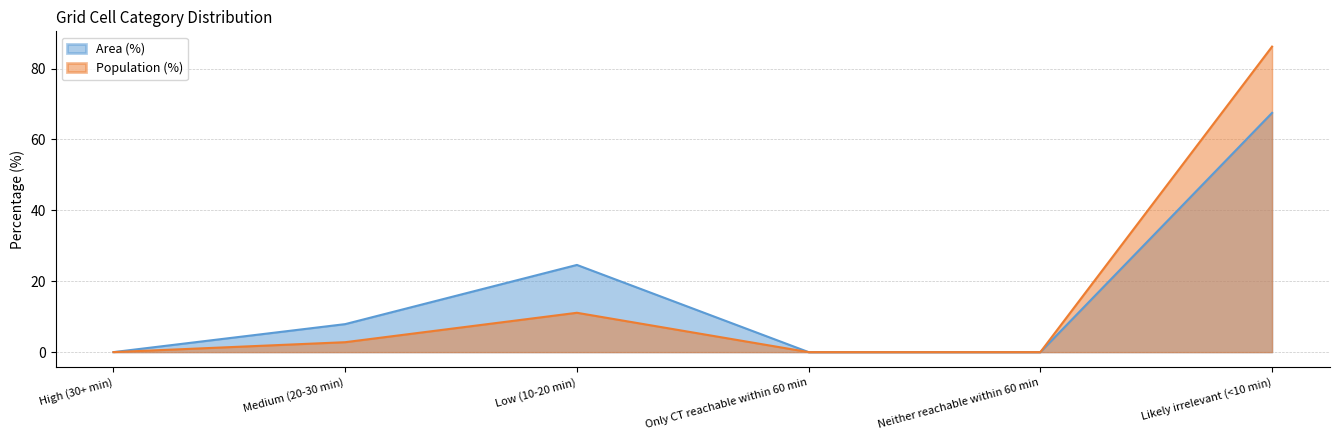

What is the approximate value of Area (%) at Low (10-20 min)?

24.6